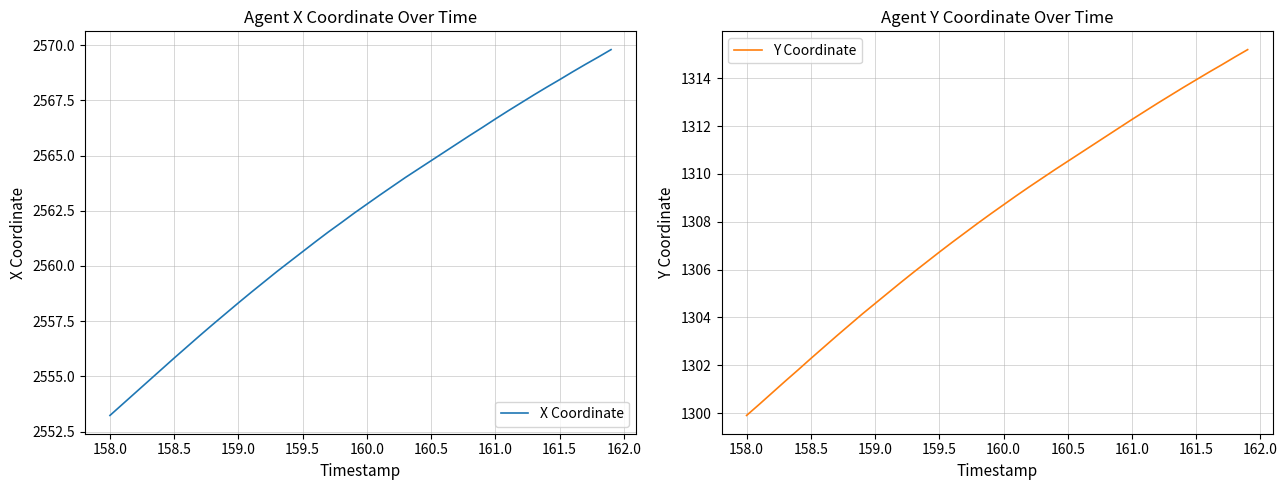

Is it true that Y Coordinate equals 1990.7 at 160.5?

False